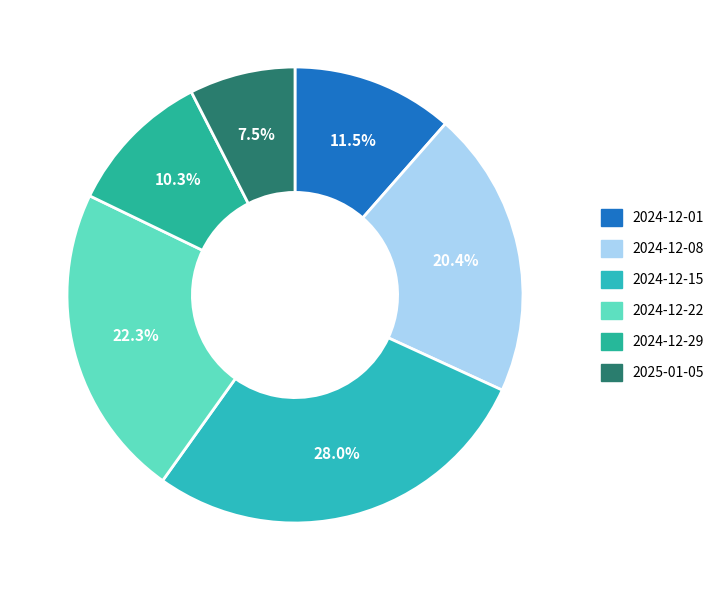

Which category has the biggest portion of the pie?

2024-12-15